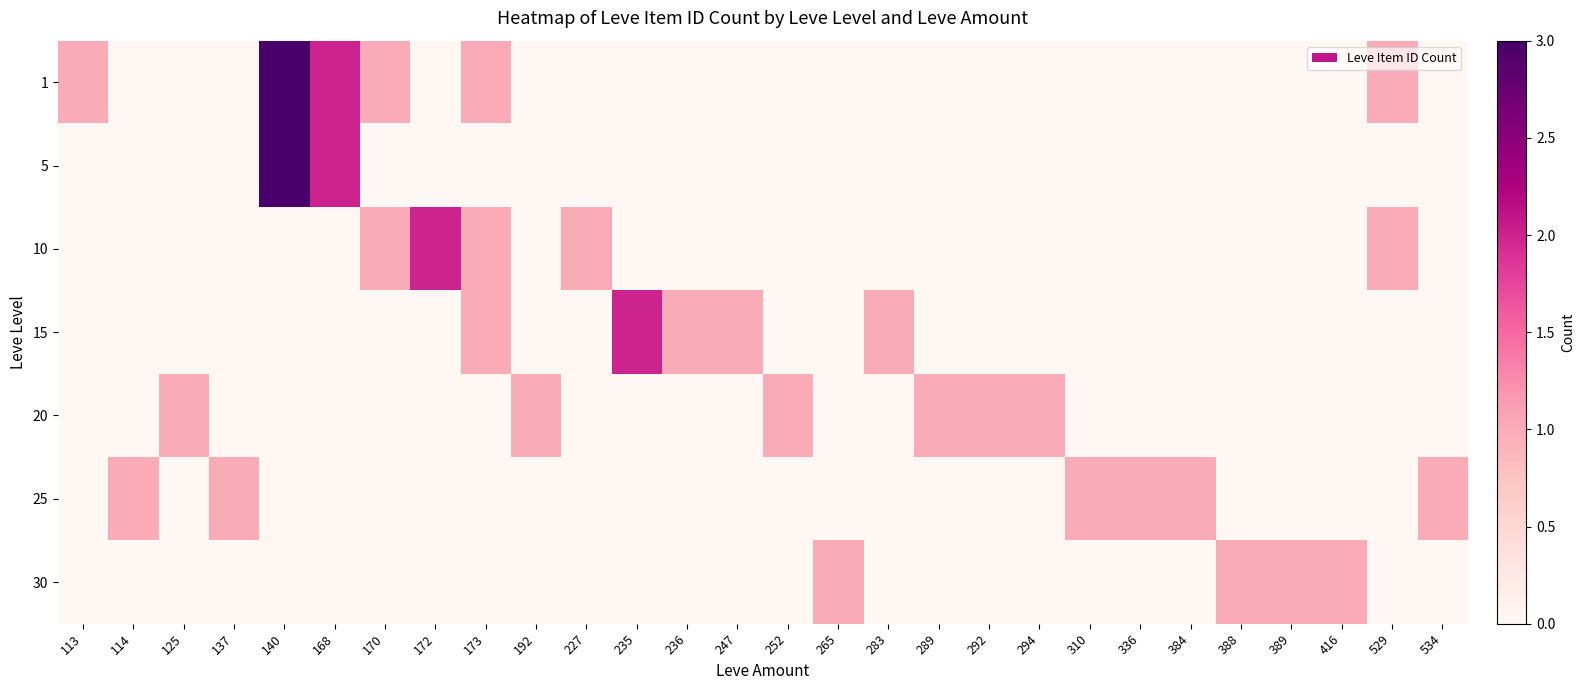

Rank the series by their maximum value, from highest to lowest.

1, 5, 10, 15, 20, 25, 30